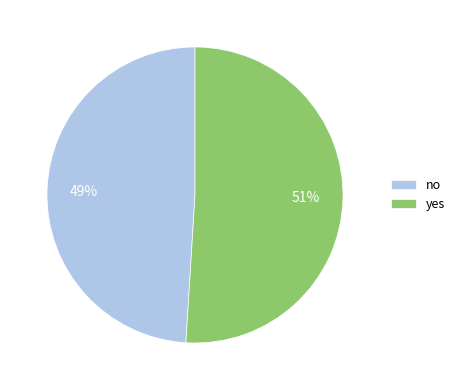

Combined, do yes and no account for over 50%?

Yes